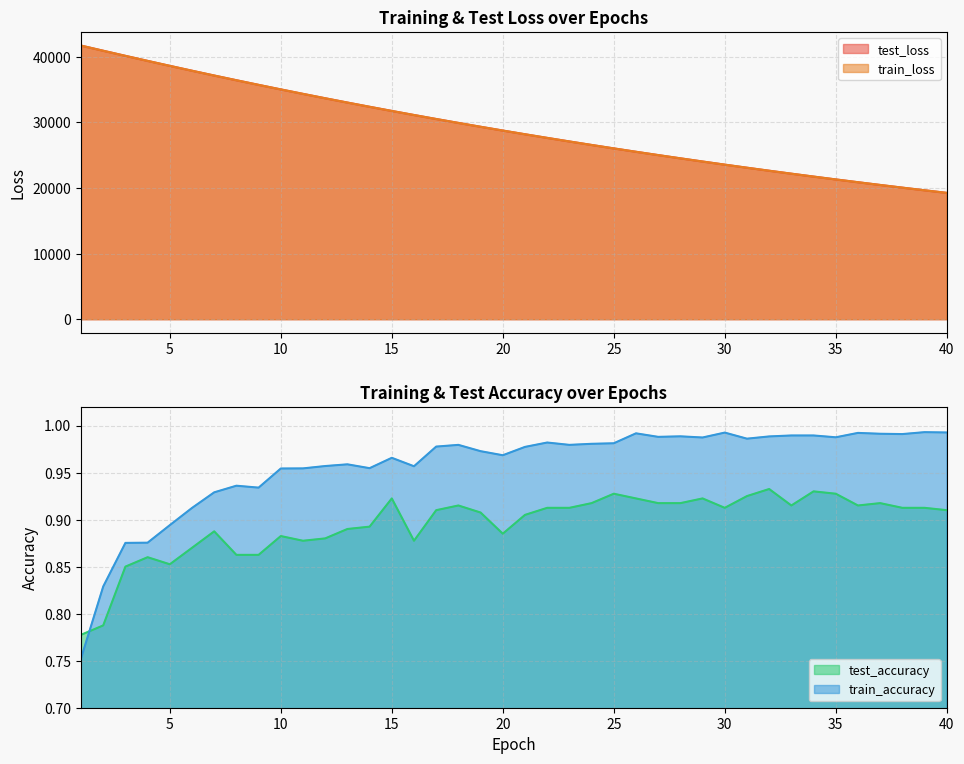

What are all the series names shown in the legend?

test_loss, train_loss, test_accuracy, train_accuracy